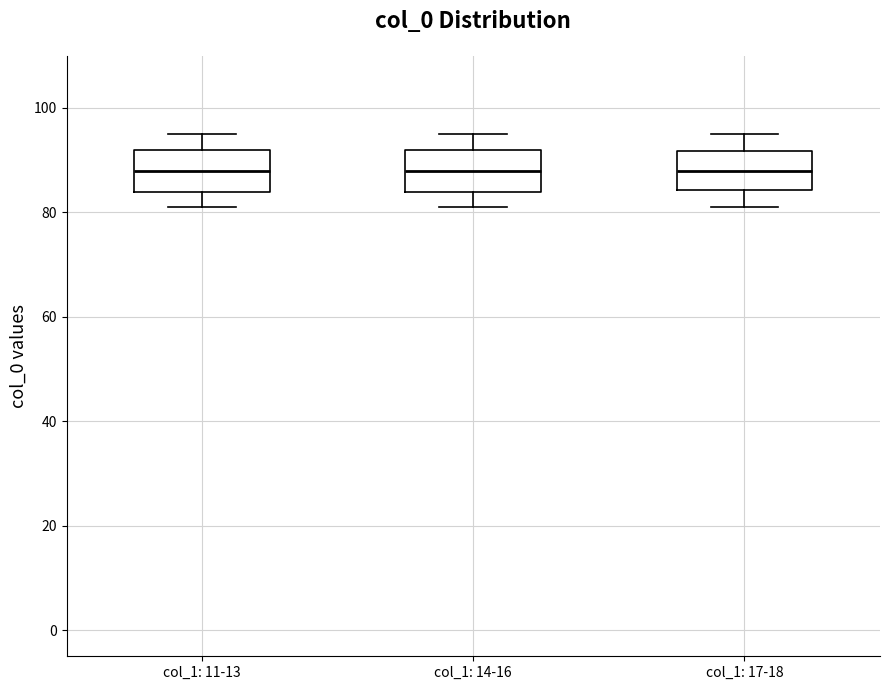

Reading left to right, transcribe this box plot: for each box, give where its median line is, the range the box spans, and where its two whiskers end, as read against the y-axis. The values are not printed on the chart, so give them approximately, as read against the axis.

col_1: 11-13: median 88, box 84 to 92, whiskers 82 to 96
col_1: 14-16: median 88, box 84 to 92, whiskers 82 to 96
col_1: 17-18: median 88, box 84 to 92, whiskers 82 to 96